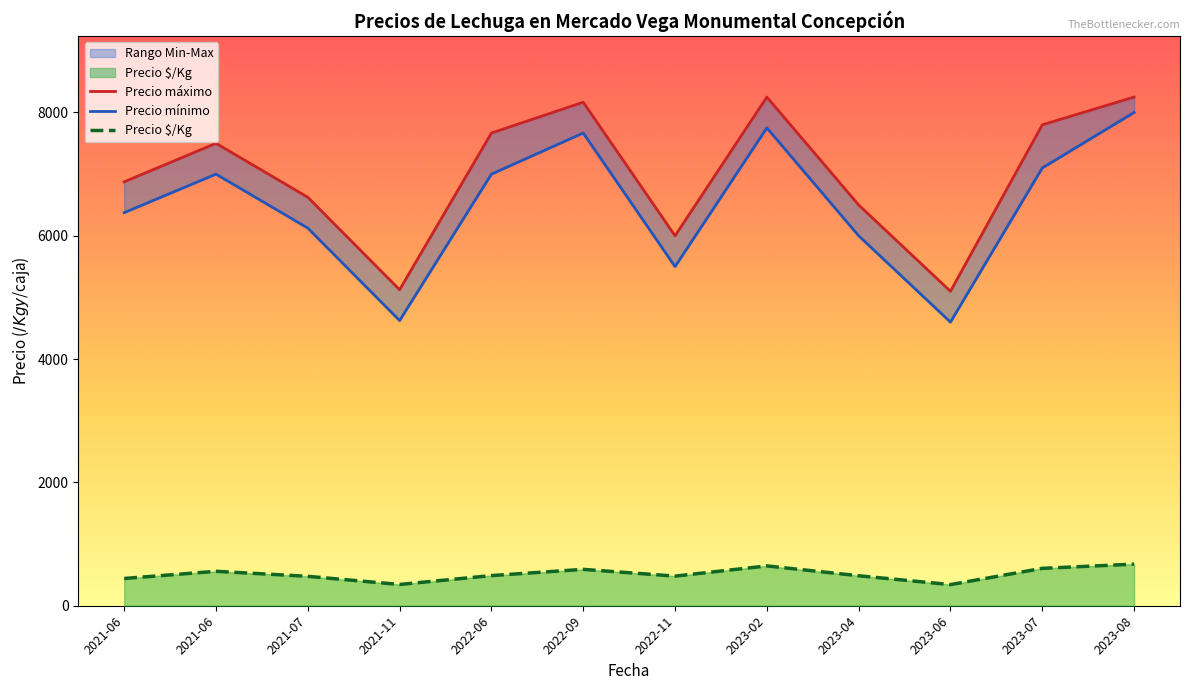

Rank the series by their maximum value, from lowest to highest.

Precio $/Kg, Precio mínimo, Precio máximo